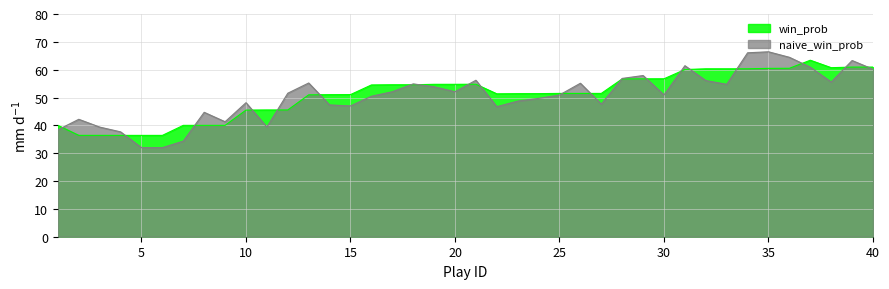

What is the value of the 17th point from the left?

54.6